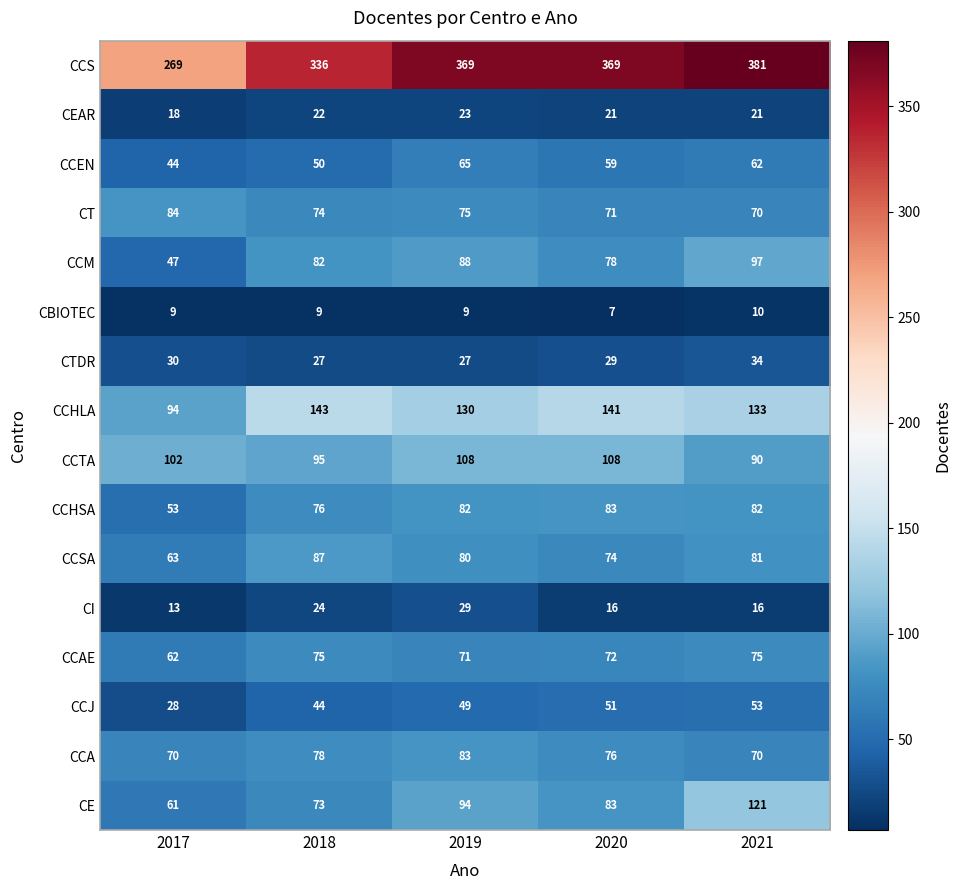

What is the spread (max minus min) of values at 2021?

371